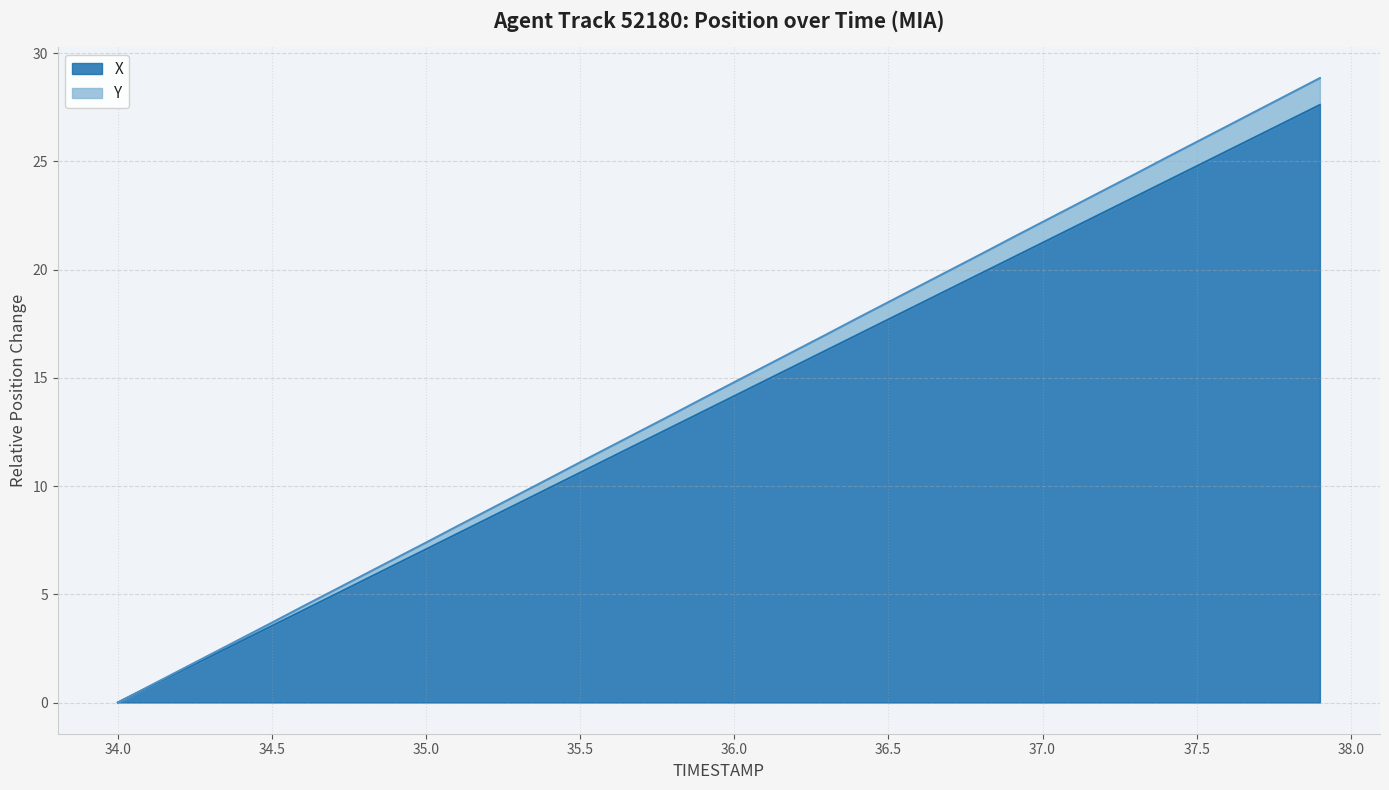

How many data points in X are less than 14?

20